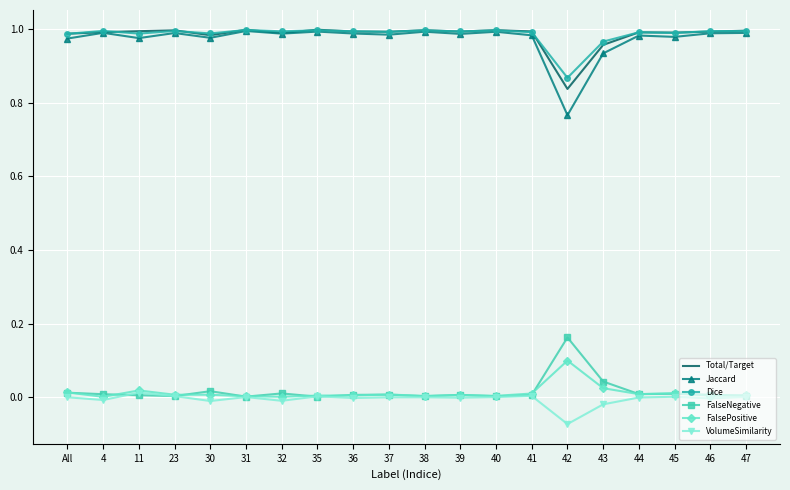

True or false: Dice and VolumeSimilarity cross at least once.

False